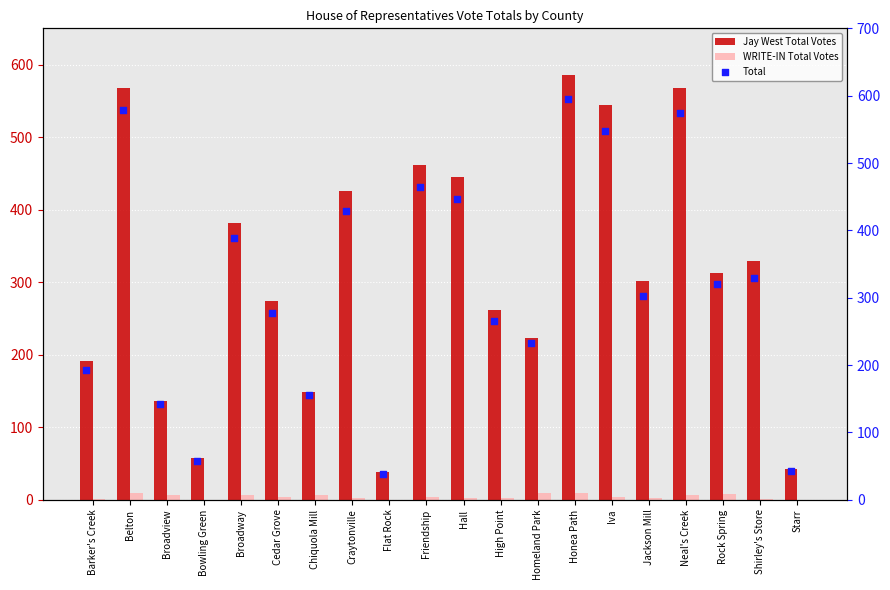

Which series contains the lowest Y value?

WRITE-IN Total Votes